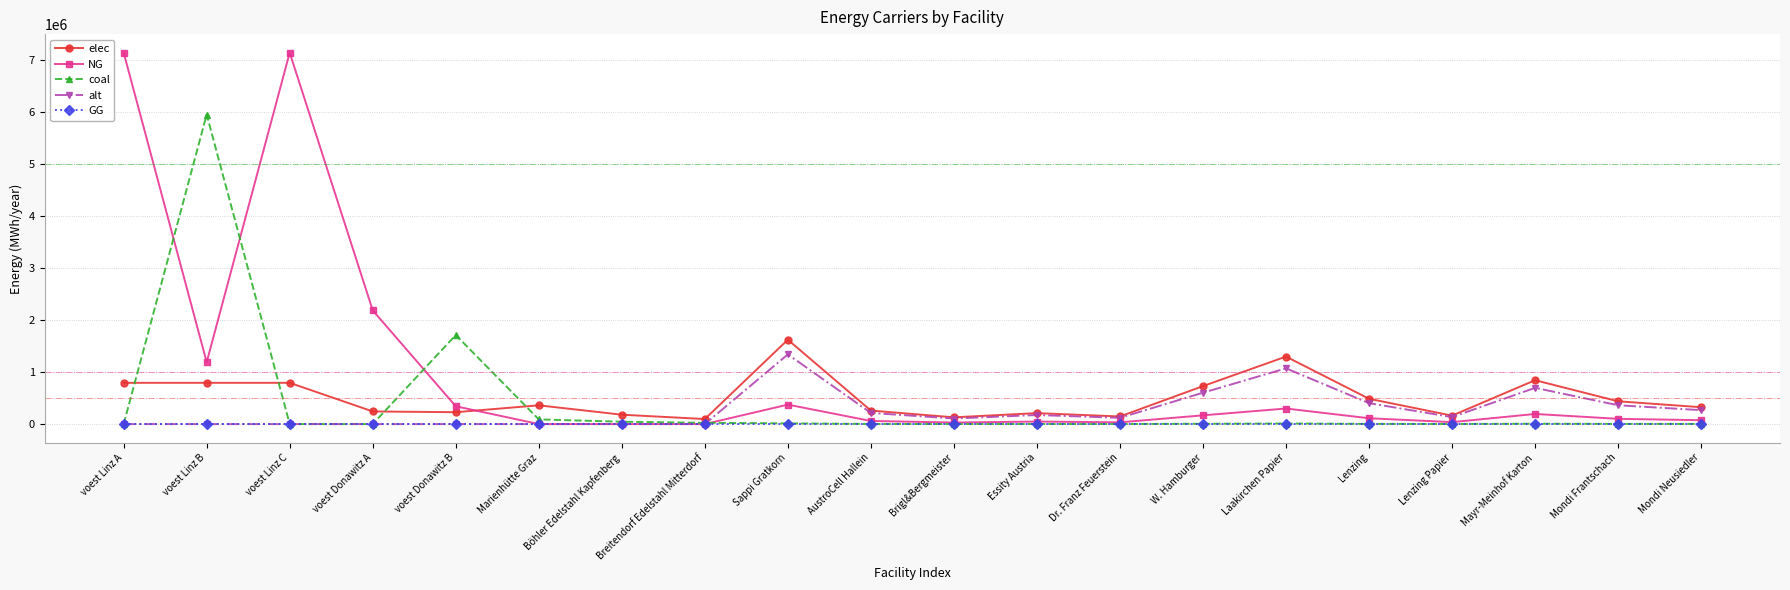

What is the label of the 20th point from the left?

Mondi Neusiedler